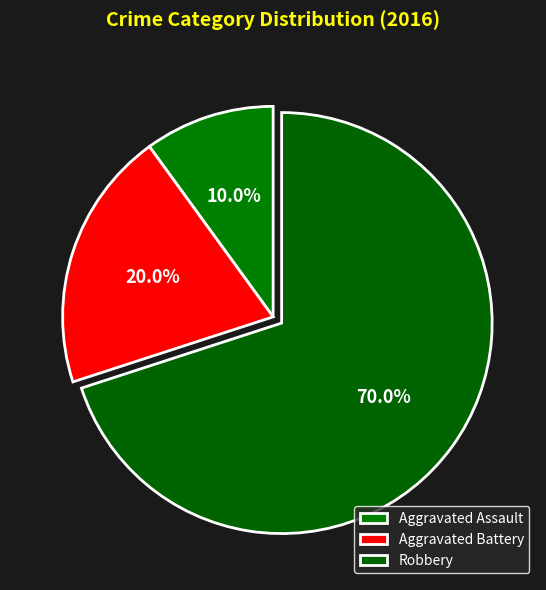

How many segments does this pie chart have?

3